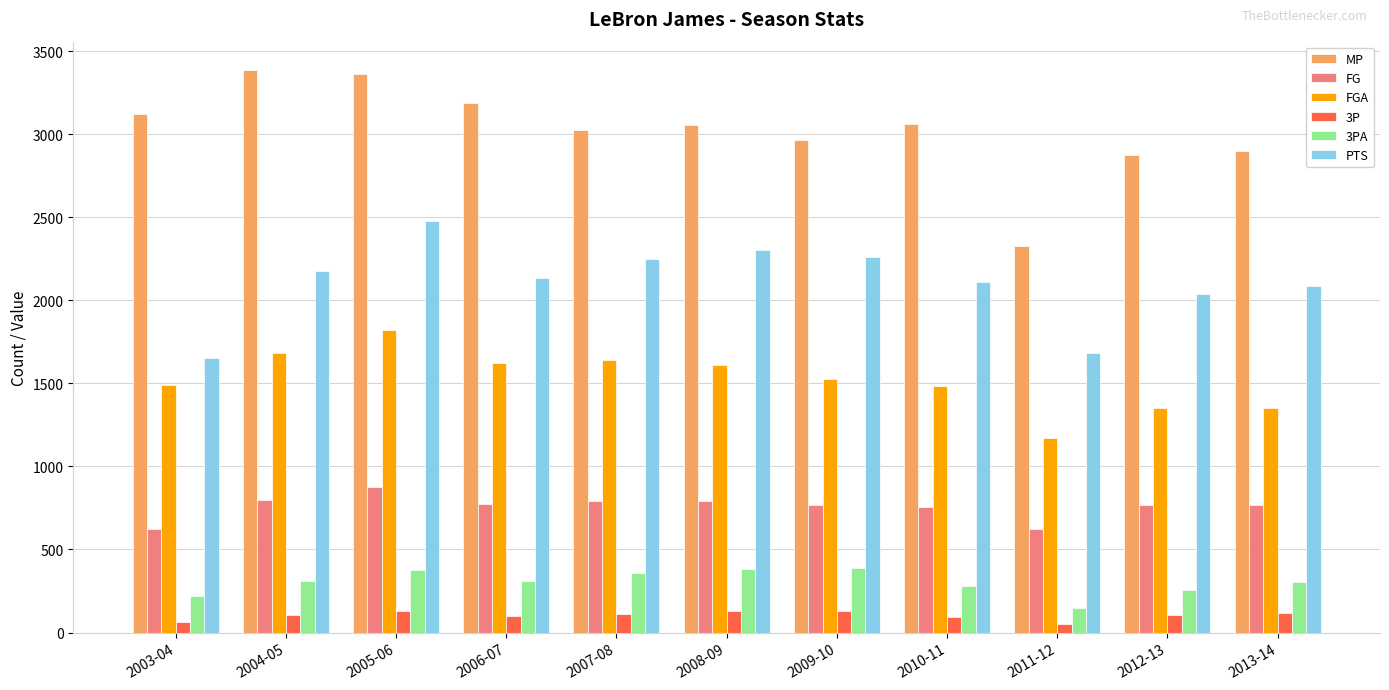

What value does the MP series have at 2005-06?

3361